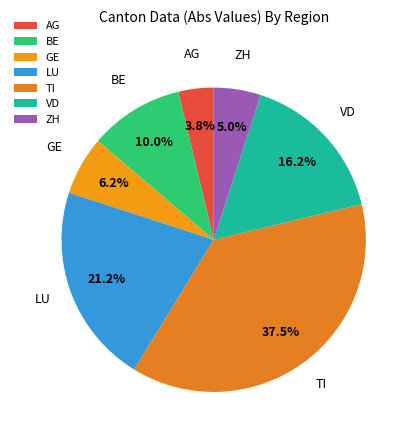

Is there any slice that represents more than half of the pie?

No